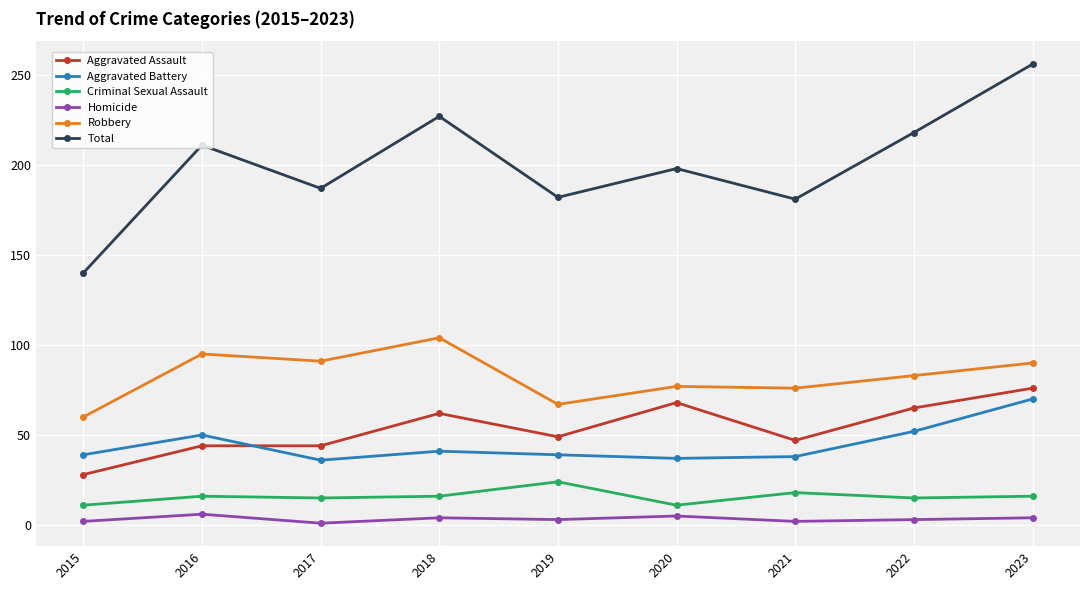

What is the total value across all series at 2019?

364